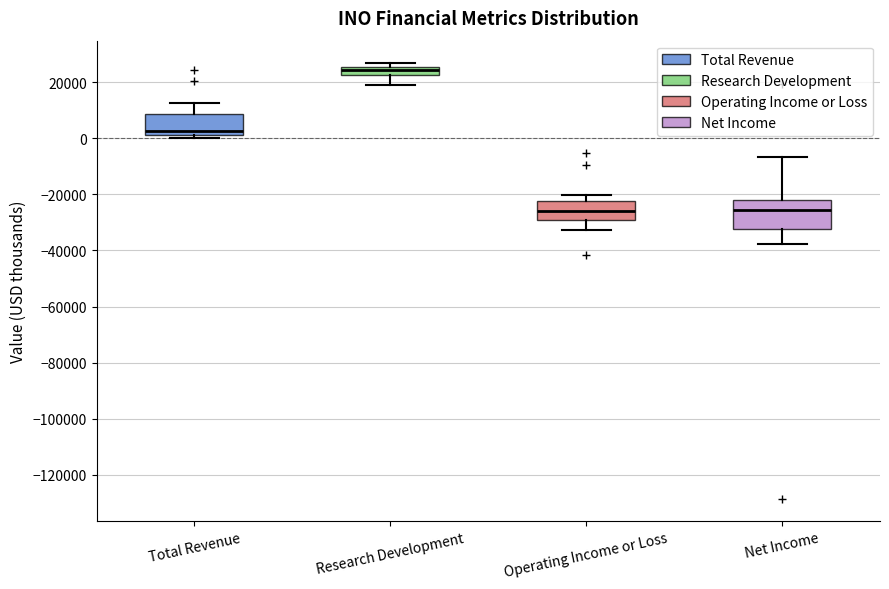

Which box is the tallest, from its lower edge to its upper edge?

Net Income